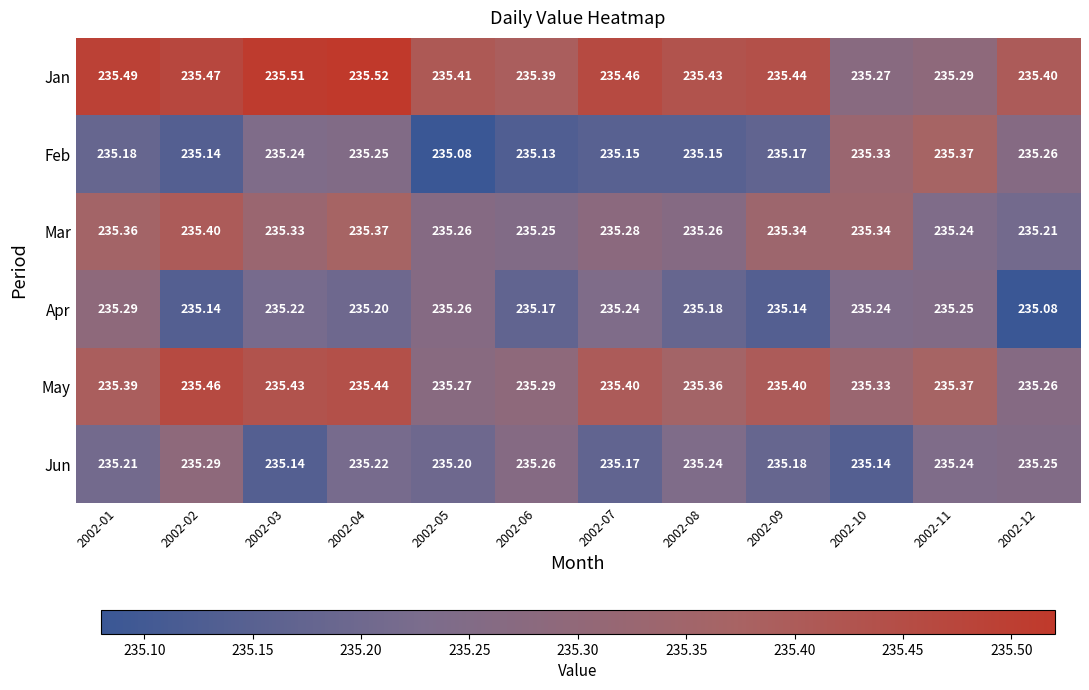

At 2002-09, list the series in order from smallest to largest.

Apr, Feb, Jun, Mar, May, Jan